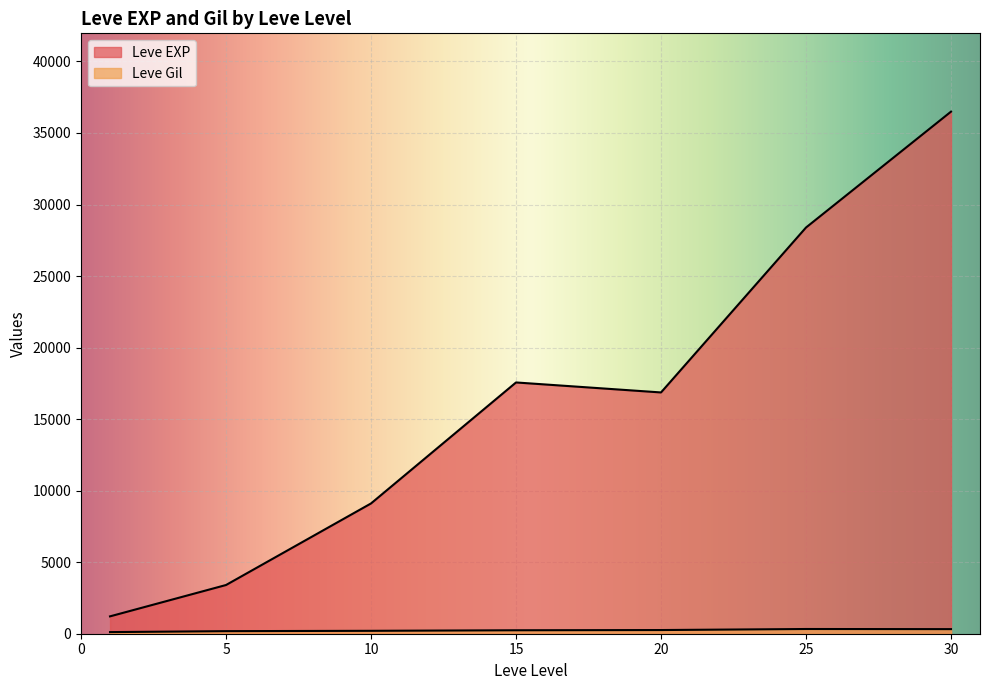

True or false: Leve EXP and Leve Gil intersect in this chart.

False